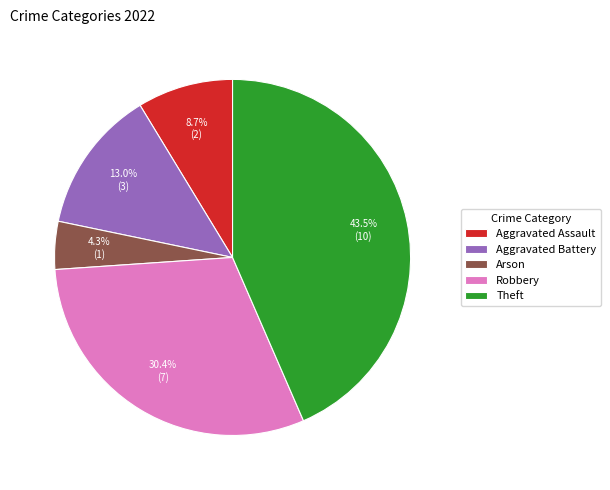

Rank the categories by value from highest to lowest.

Theft, Robbery, Aggravated Battery, Aggravated Assault, Arson